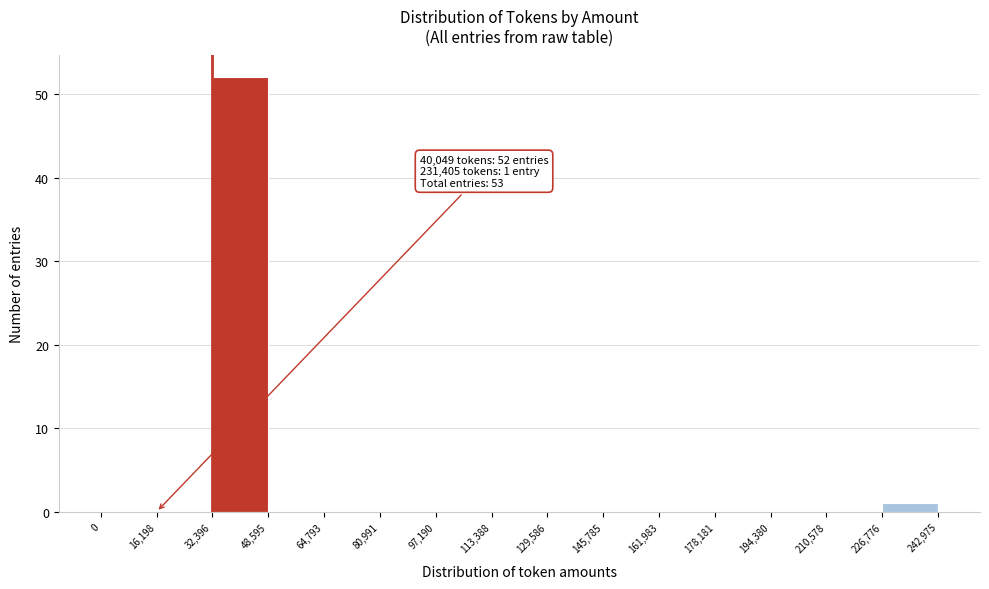

Over which range of the x-axis is the bar tallest?

32,396 to 48,595